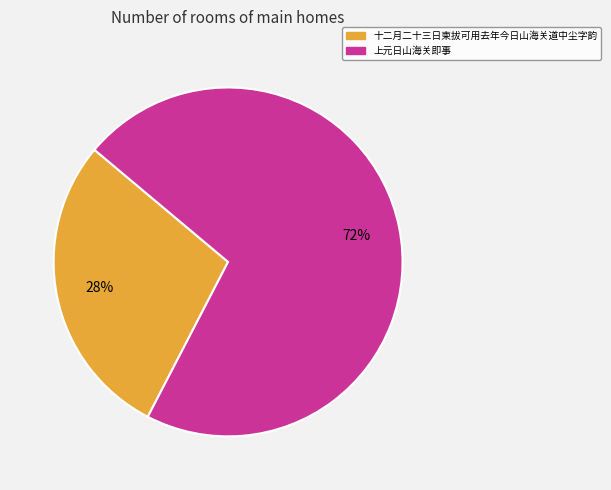

Which category has the biggest portion of the pie?

上元日山海关即事